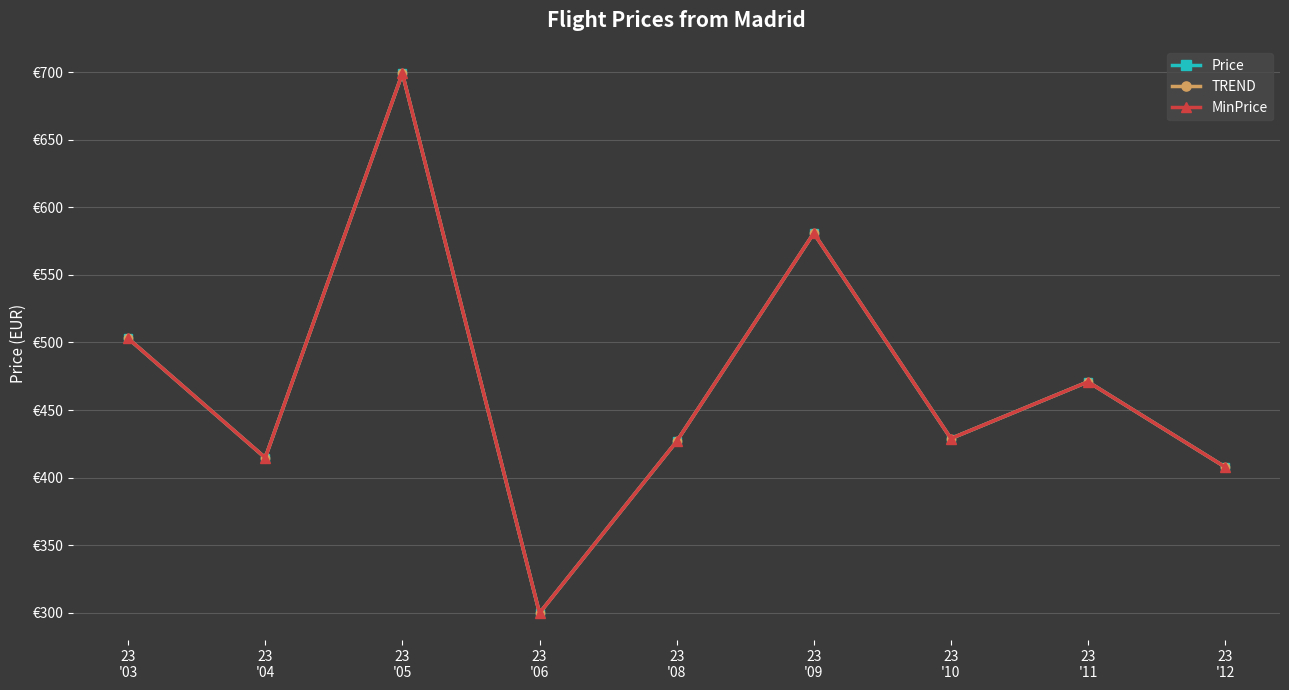

Does the chart have visible grid lines?

Yes